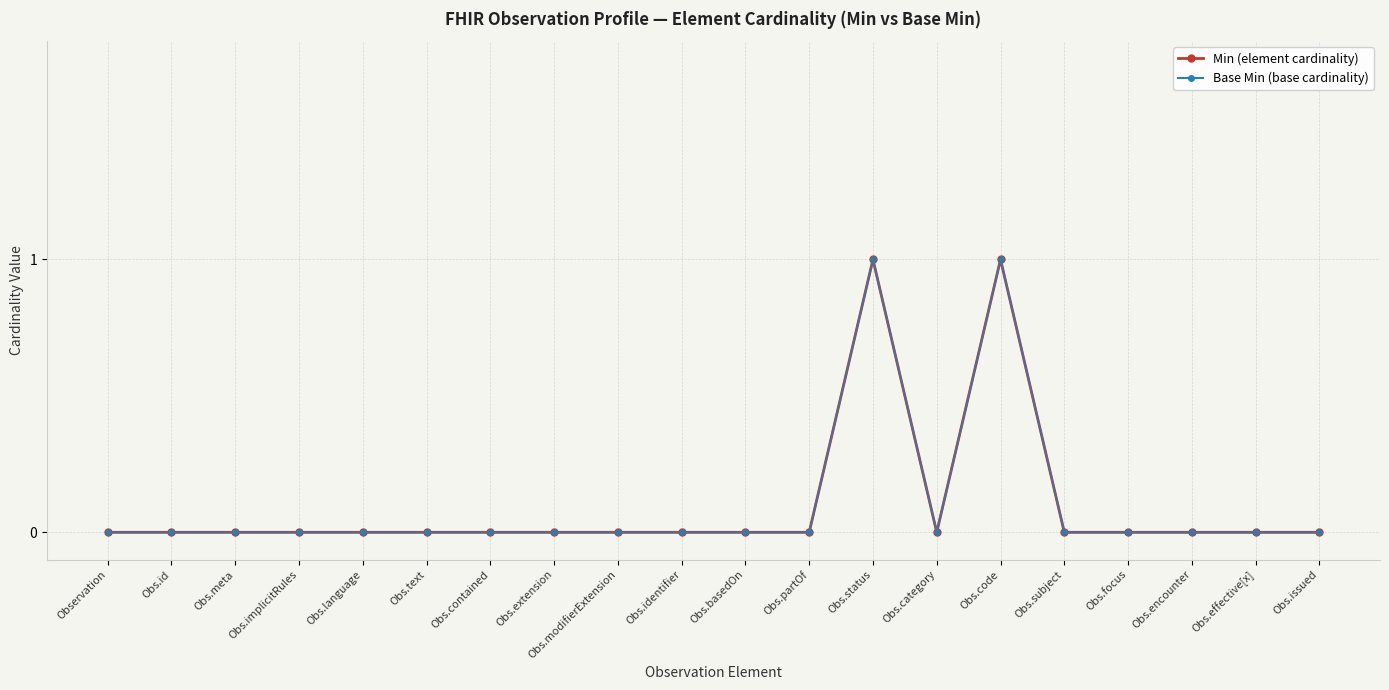

The value of Min (element cardinality) at Obs.code is 1. True or false?

True